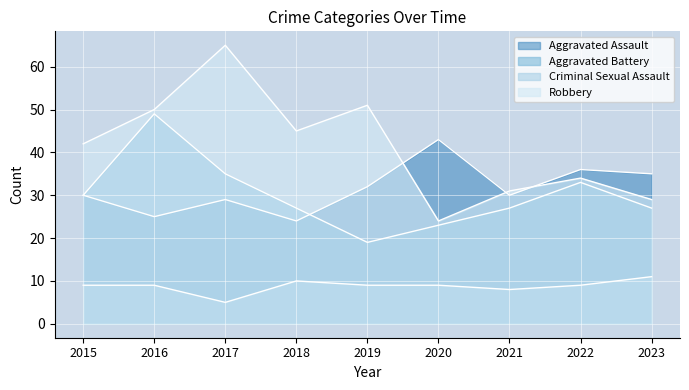

What is the spread (max minus min) of values at 2019?

42